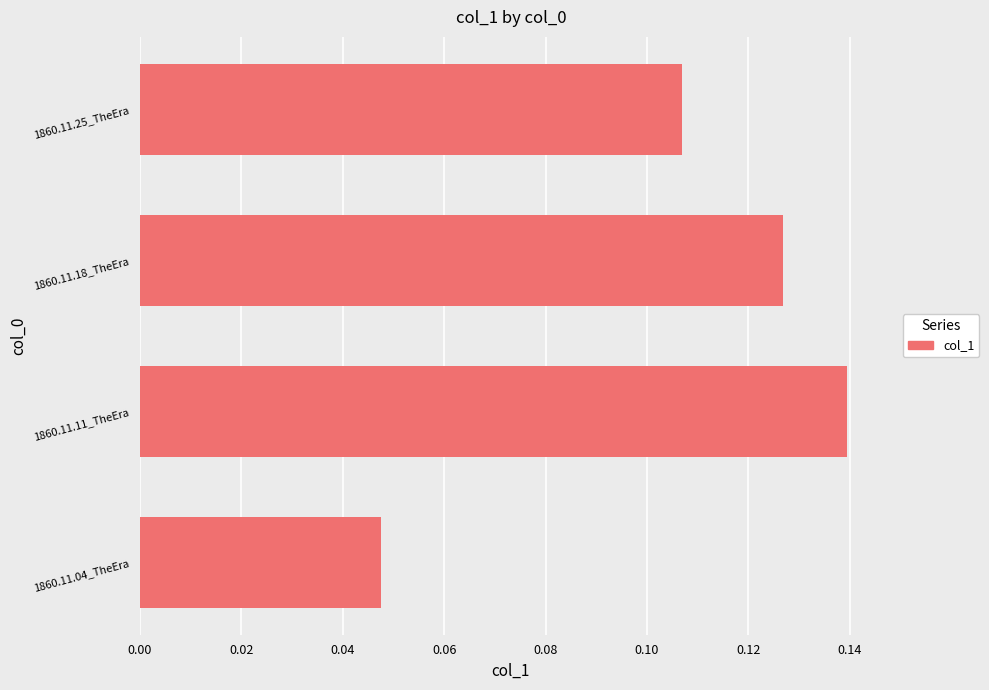

How many values are between 0 and 1?

4